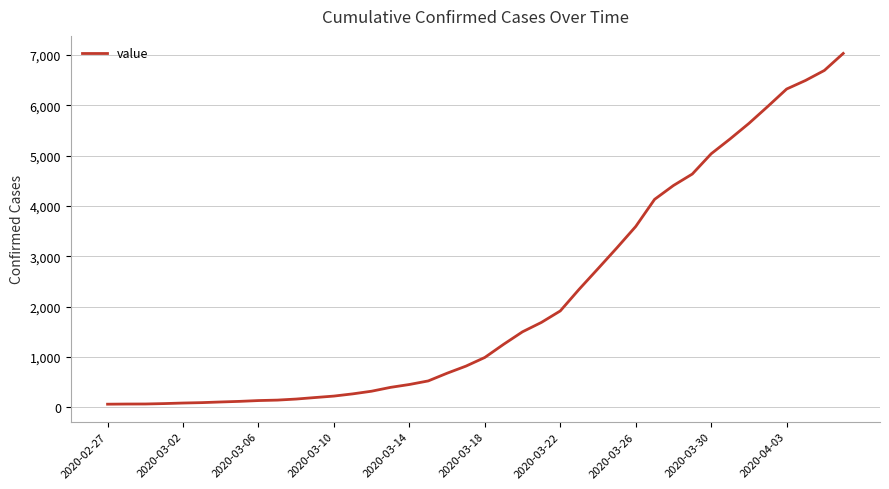

What is the greatest value displayed?

7030